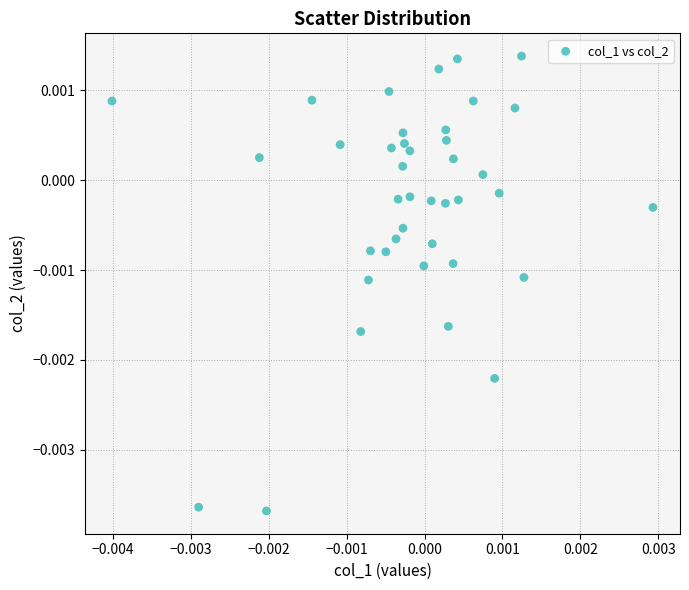

Count the number of points in this scatter plot.

40